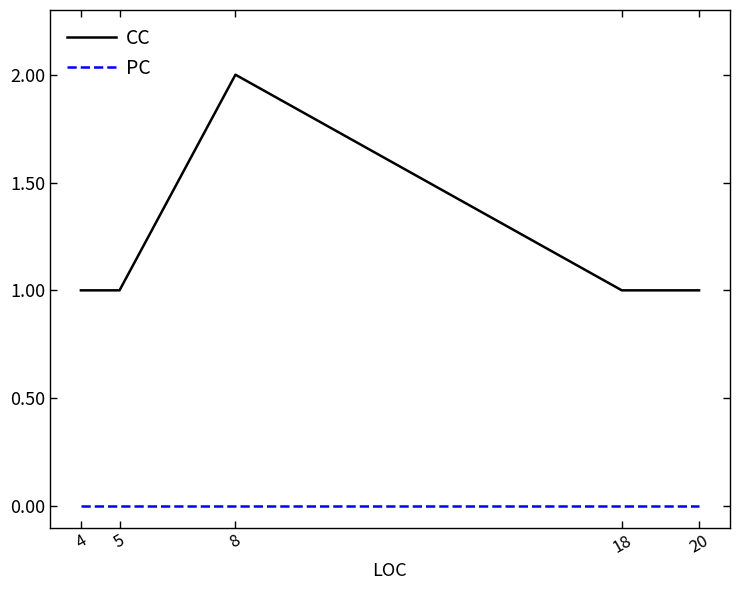

List the series in order of their peak value, lowest first.

PC, CC